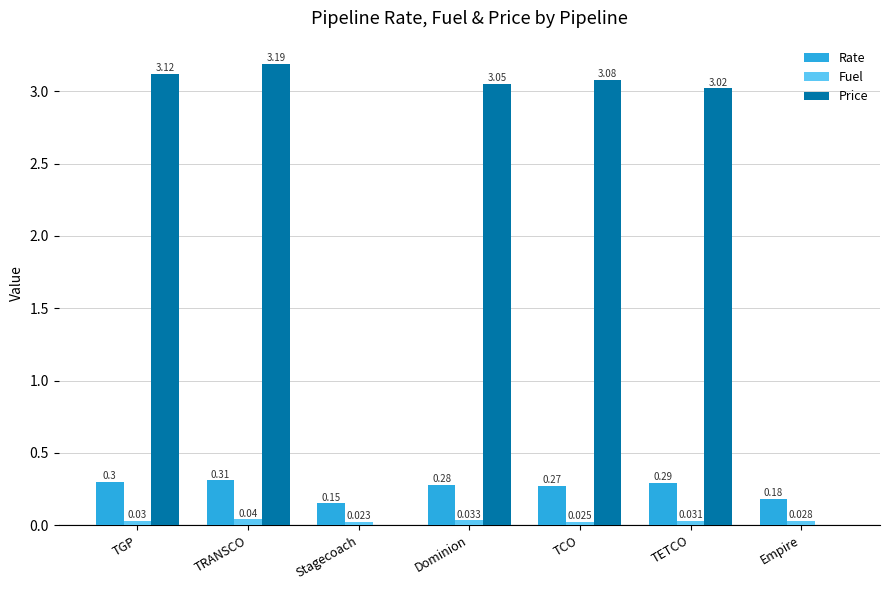

How many Rate values are between 0 and 1?

7